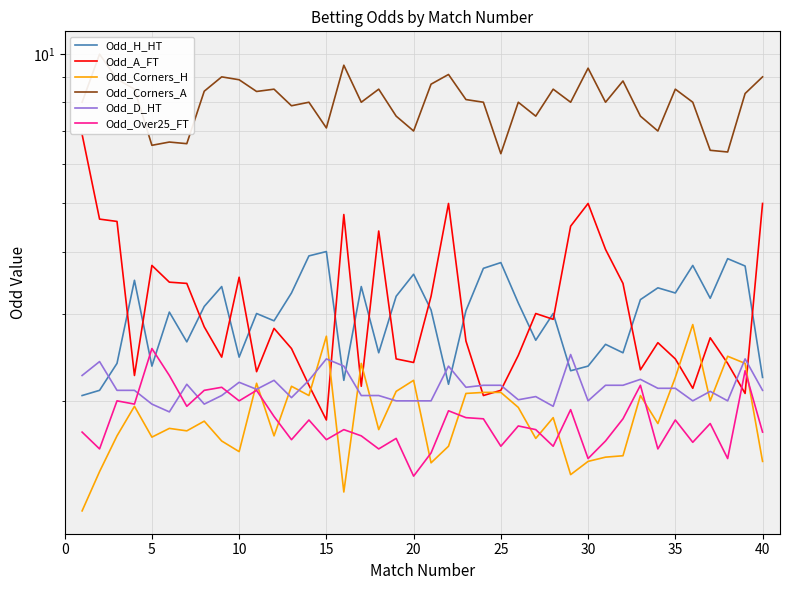

True or false: Odd_D_HT and Odd_H_HT intersect in this chart.

True